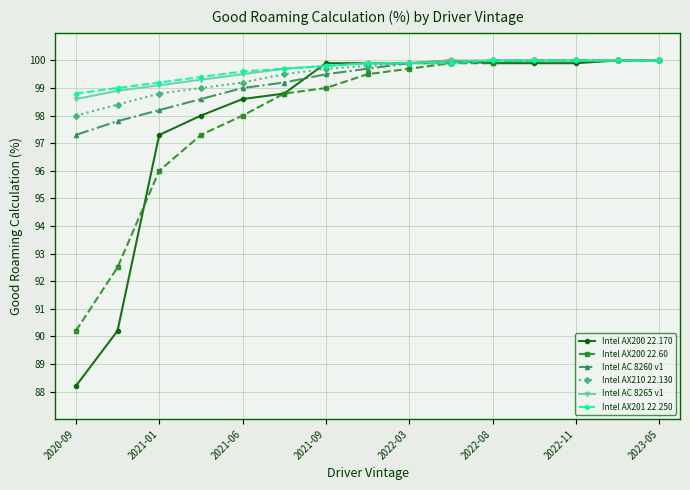

How many lines are shown in the chart?

6